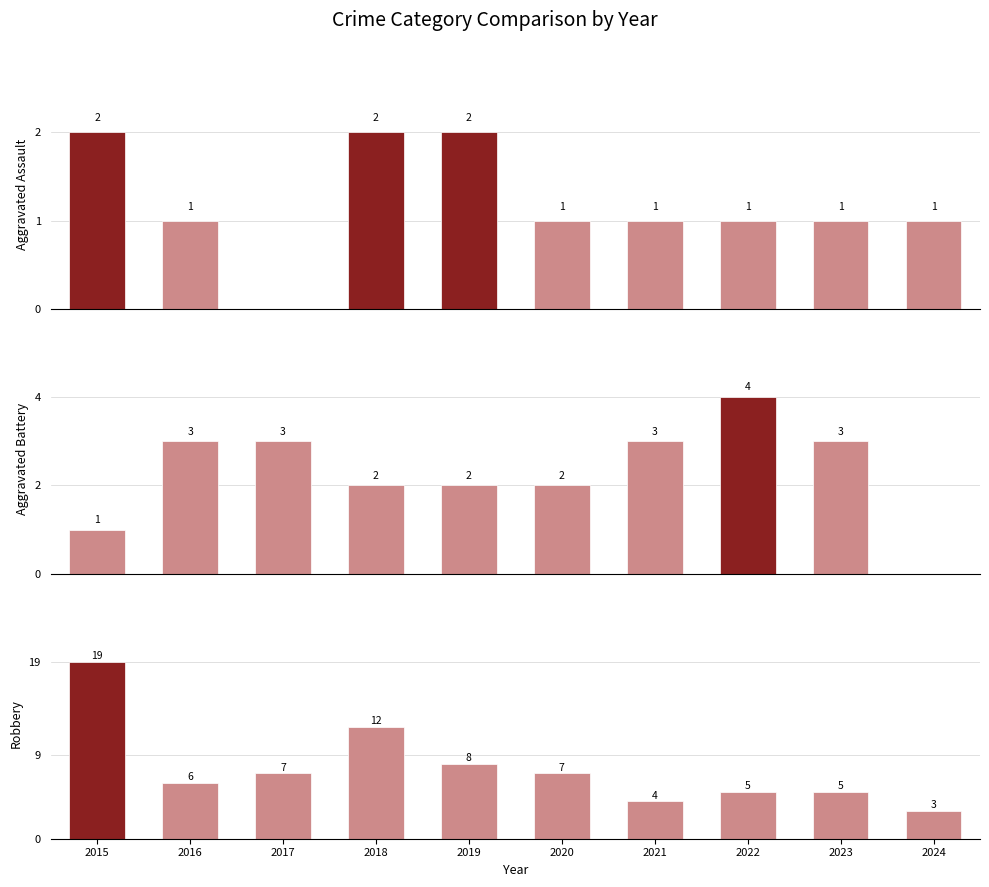

What are all the series names shown in the legend?

Aggravated Assault, Aggravated Battery, Robbery